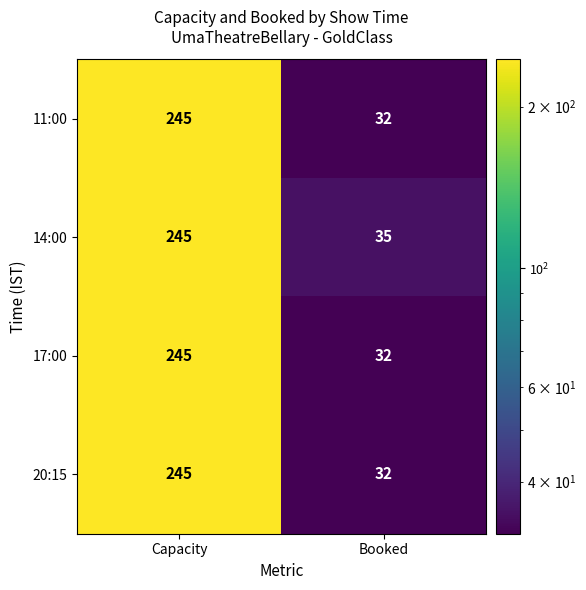

The value of 11:00 at Capacity is 437. True or false?

False